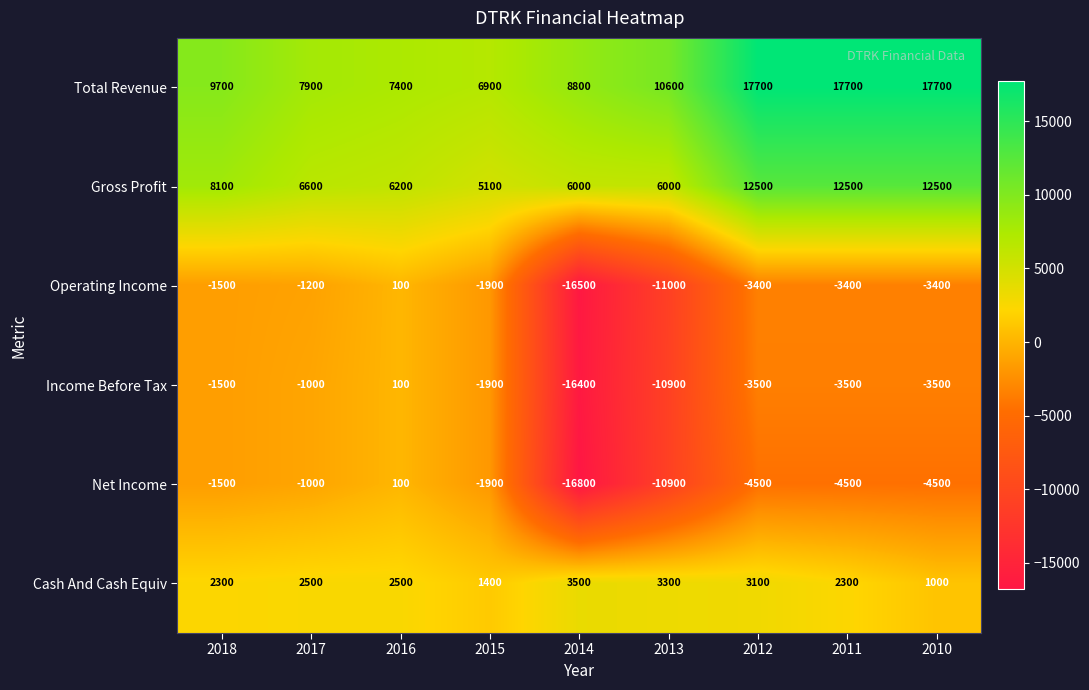

At how many categories does at least one series exceed 2996?

9